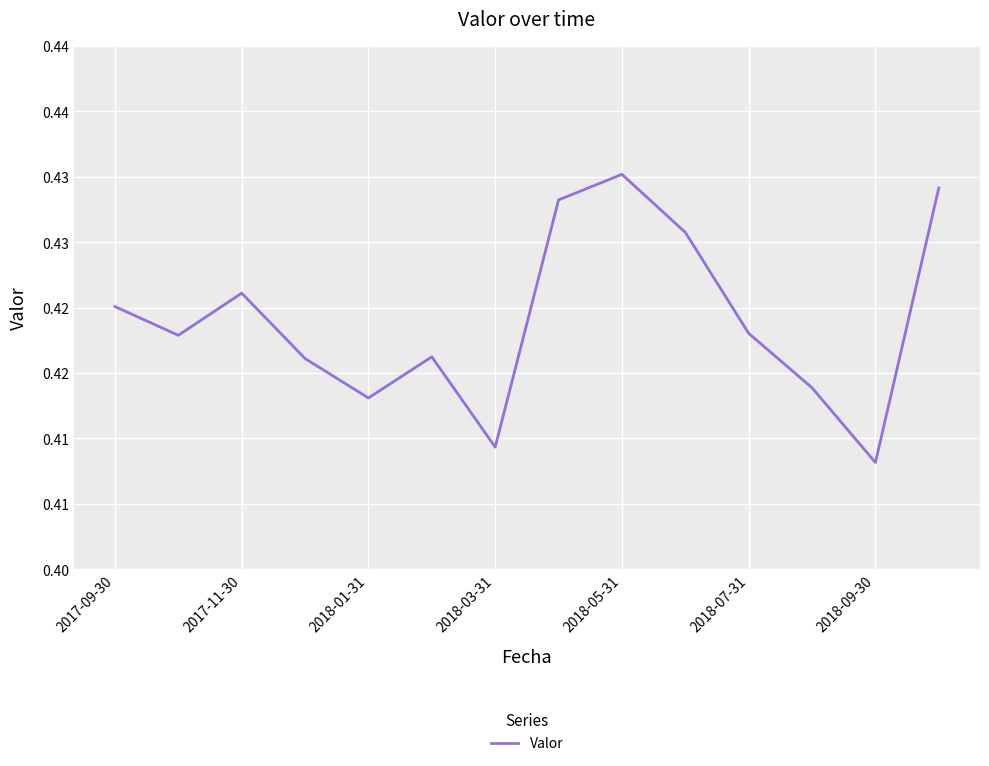

Does the chart display data point markers on the line(s)?

No